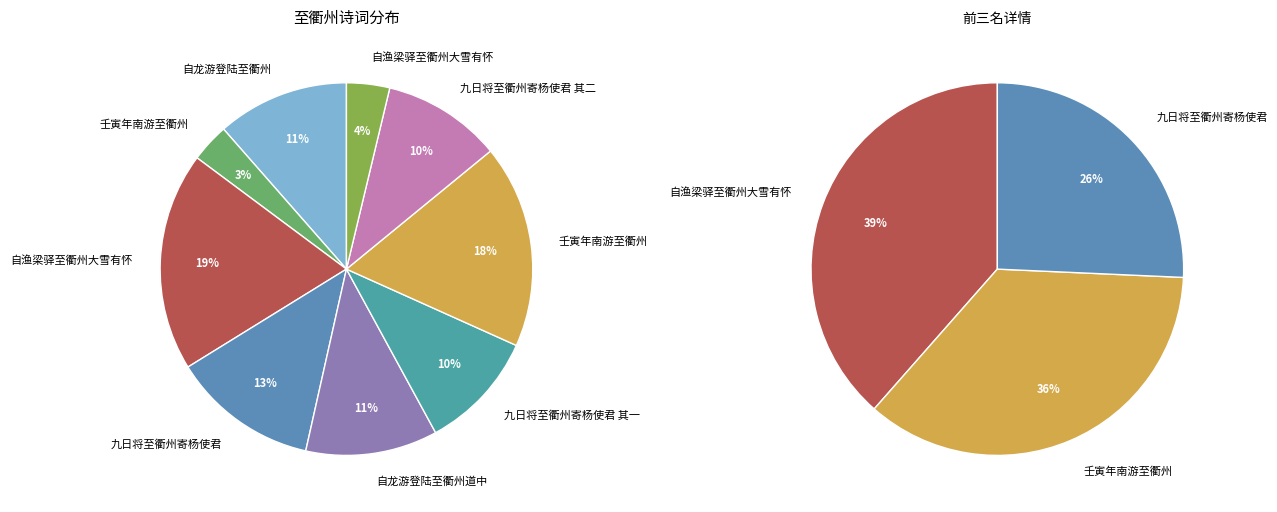

Is it true that 自龙游登陆至衢州道中 is 11% of the pie?

True